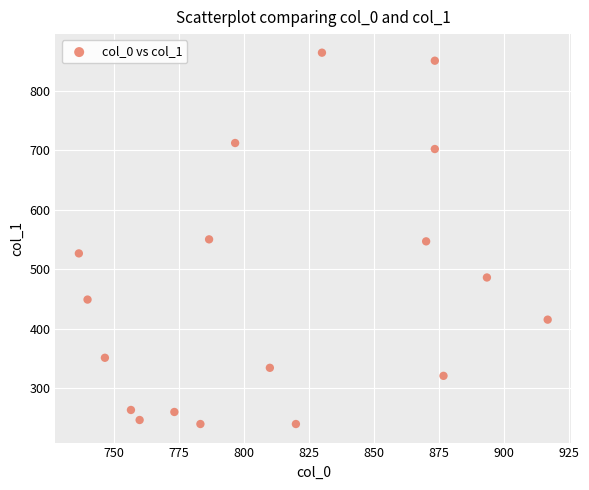

What is the range of Y values (max minus min)?

624.4